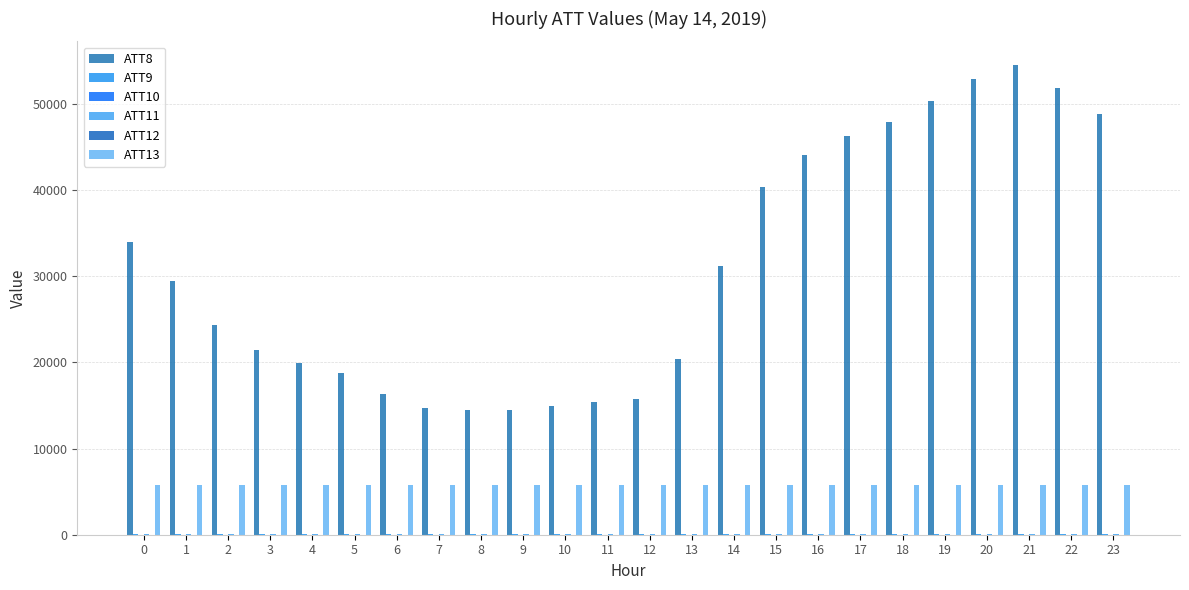

Count the number of categories in the chart.

24